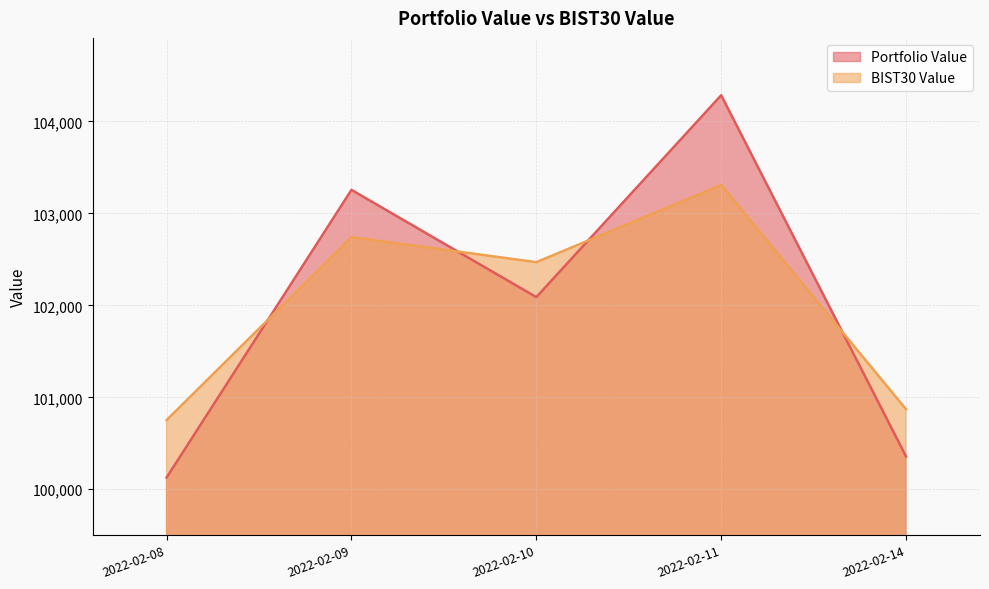

What is the minimum value for BIST30 Value?

100752.2